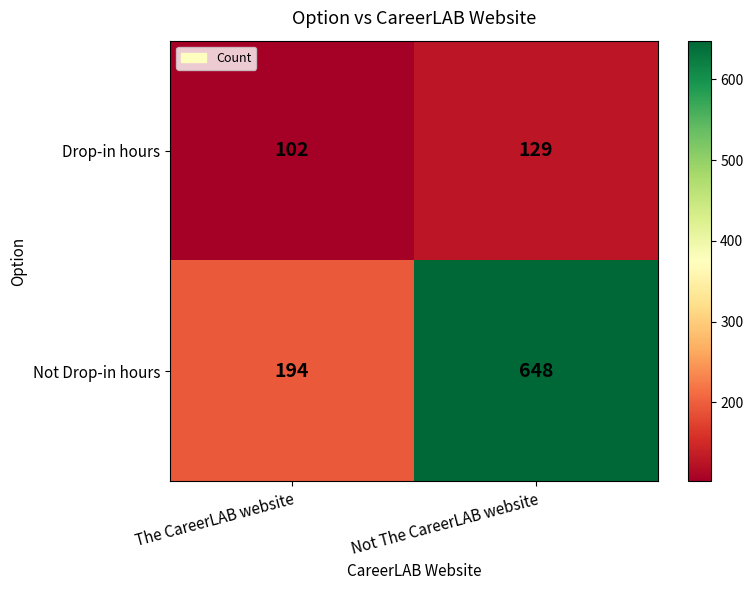

Reading left to right, what are all the values shown in this chart?

Drop-in hours: 102	129
Not Drop-in hours: 194	648